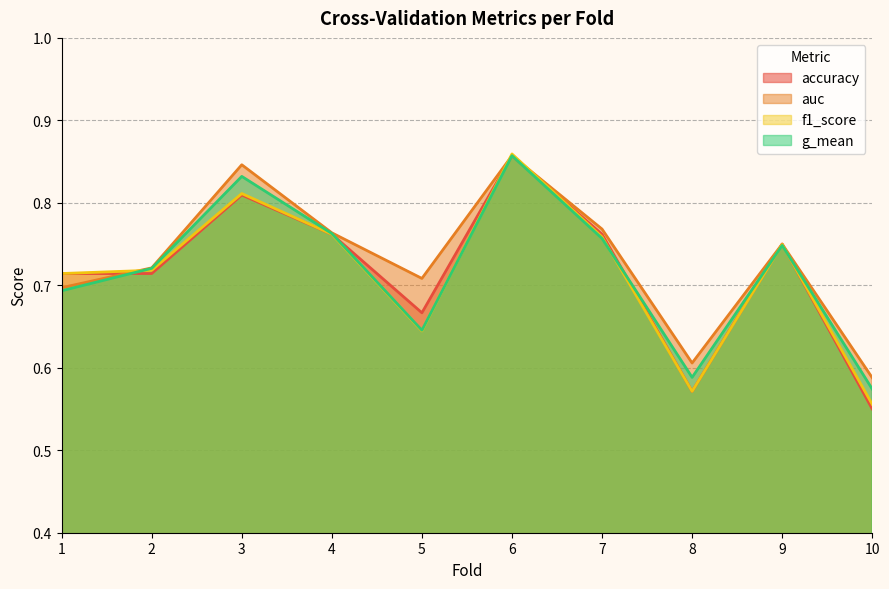

What is the difference between the f1_score values at 4 and 5?

0.1